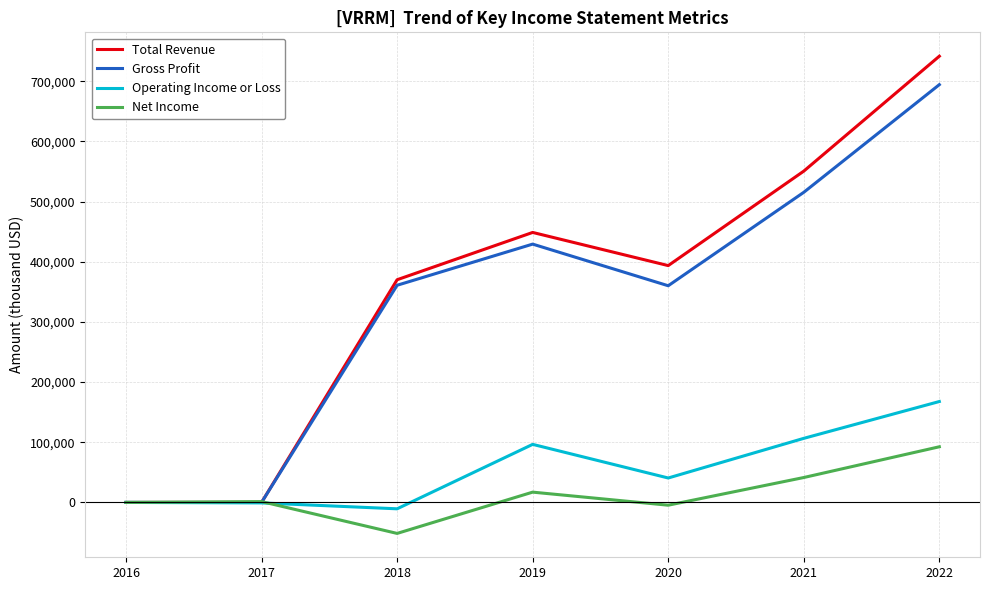

Is it true that Net Income equals -51500 at 2018?

True